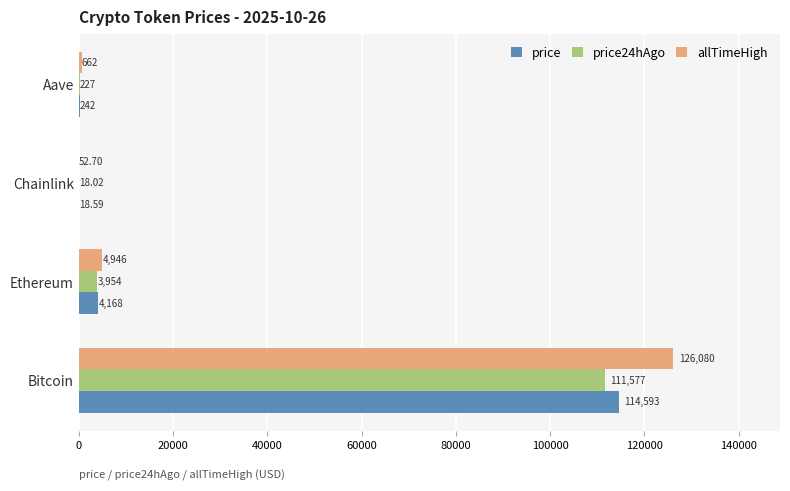

What are all the series names shown in the legend?

price, price24hAgo, allTimeHigh